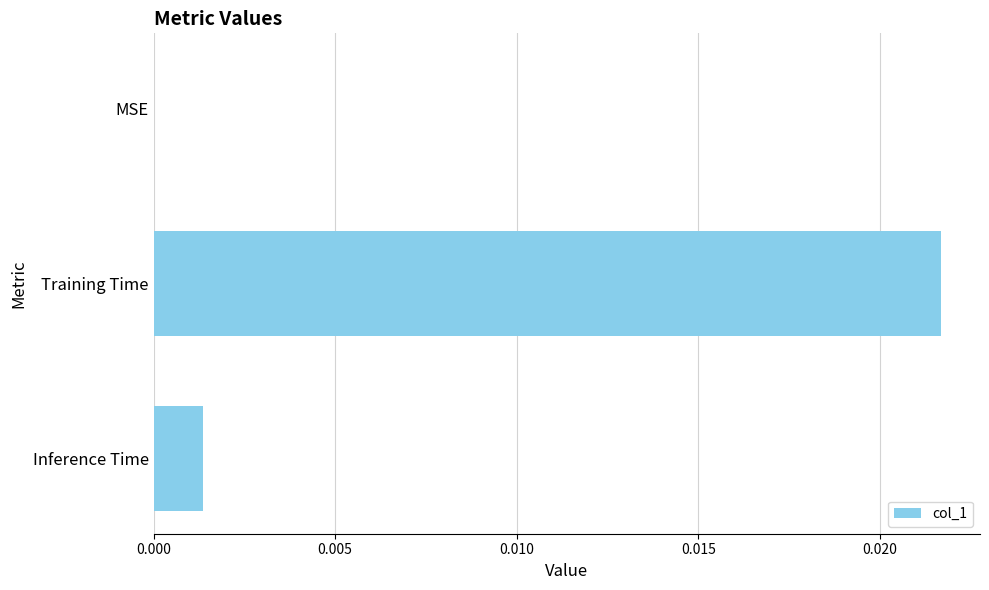

How many data points are above 0?

2